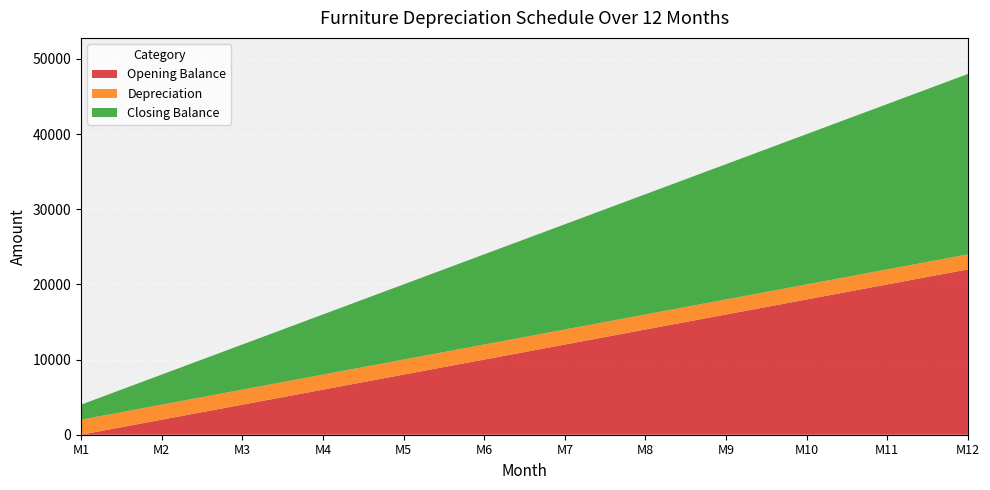

Reading left to right, transcribe all the data shown in this chart.

Opening Balance: 0	2000	4000	6000	8000	10000	12000	14000	16000	18000	20000	22000
Depreciation: 2000	2000	2000	2000	2000	2000	2000	2000	2000	2000	2000	2000
Closing Balance: 2000	4000	6000	8000	10000	12000	14000	16000	18000	20000	22000	24000